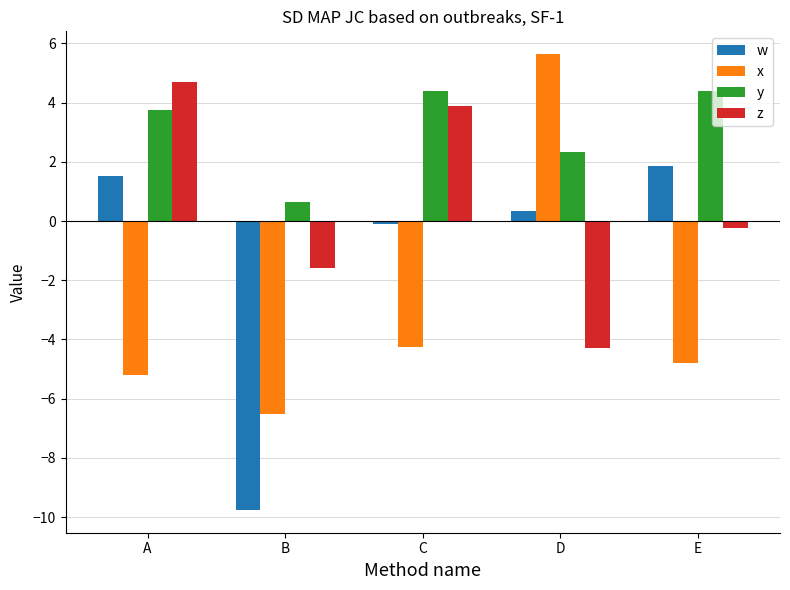

What is the value of the x bar at the 2nd from the left?

-6.5